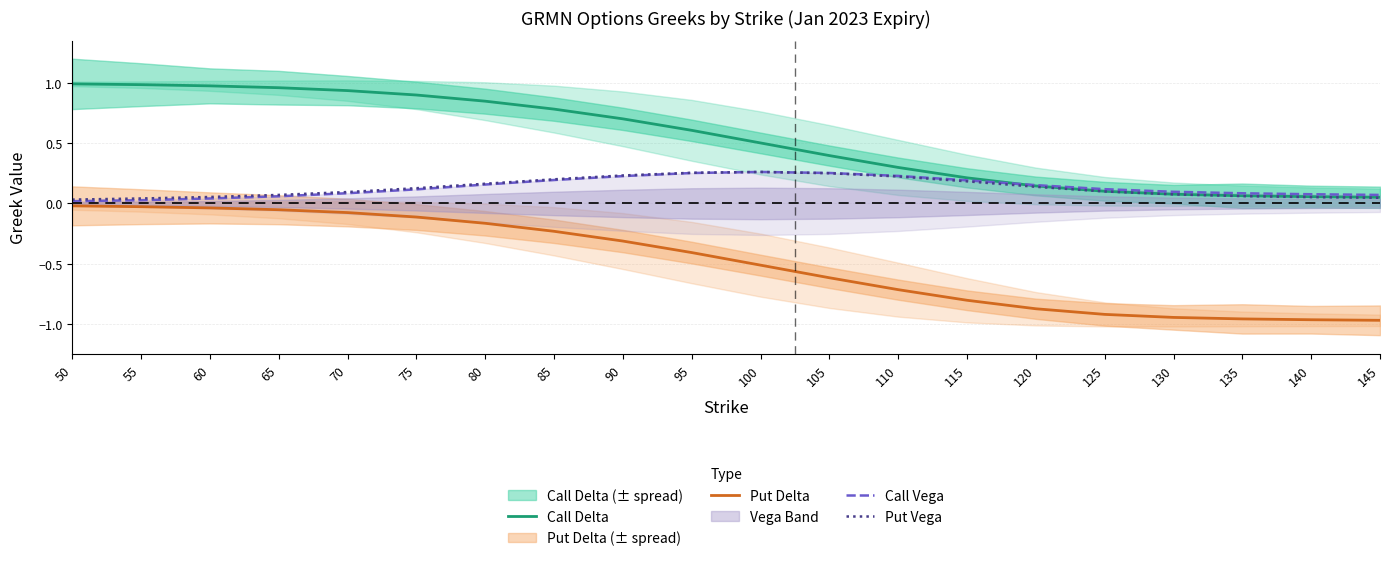

After their last crossing, which series has the higher values: Put Vega or Call Vega?

Call Vega